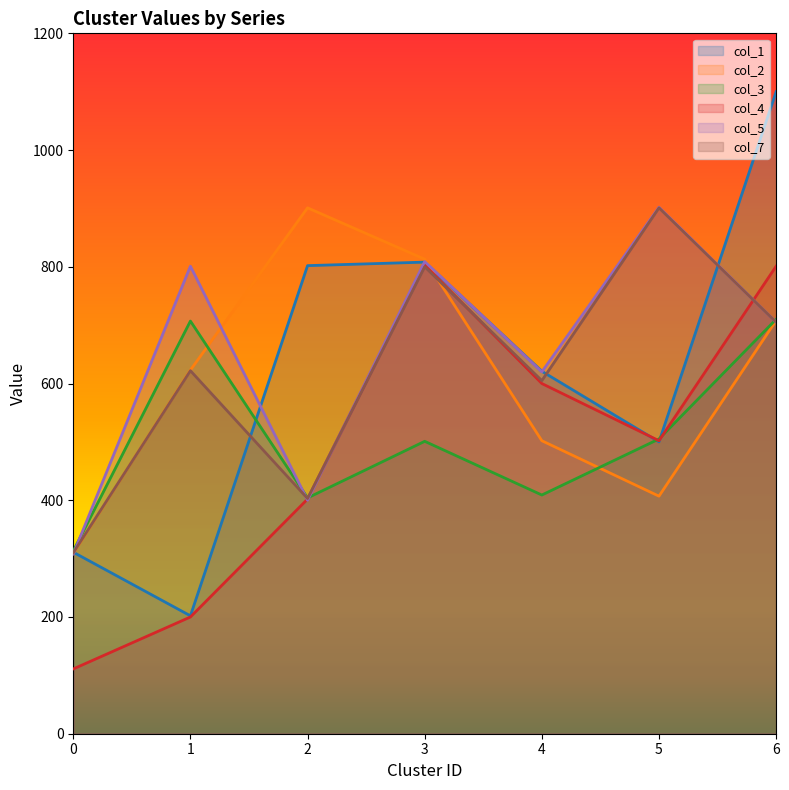

Rank the series at 4 from highest to lowest value.

col_1, col_5, col_7, col_4, col_2, col_3